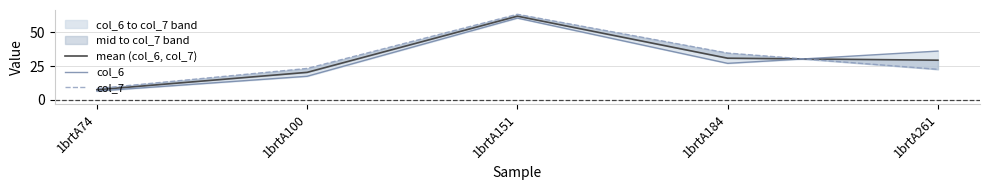

At 1brtA261, list the series in order from largest to smallest.

col_6, mean (col_6, col_7), col_7